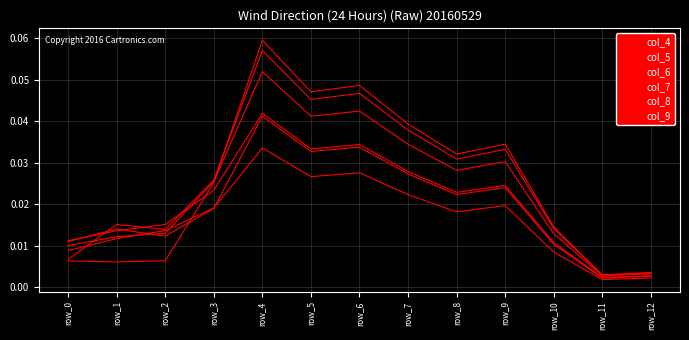

Reading right to left, transcribe all the data shown in this chart.

col_4: row_12=0.0	row_11=0.0	row_10=0.0	row_9=0.0	row_8=0.0	row_7=0.0	row_6=0.0	row_5=0.0	row_4=0.1	row_3=0.0	row_2=0.0	row_1=0.0	row_0=0.0
col_5: row_12=0.0	row_11=0.0	row_10=0.0	row_9=0.0	row_8=0.0	row_7=0.0	row_6=0.0	row_5=0.0	row_4=0.1	row_3=0.0	row_2=0.0	row_1=0.0	row_0=0.0
col_6: row_12=0.0	row_11=0.0	row_10=0.0	row_9=0.0	row_8=0.0	row_7=0.0	row_6=0.0	row_5=0.0	row_4=0.1	row_3=0.0	row_2=0.0	row_1=0.0	row_0=0.0
col_7: row_12=0.0	row_11=0.0	row_10=0.0	row_9=0.0	row_8=0.0	row_7=0.0	row_6=0.0	row_5=0.0	row_4=0.0	row_3=0.0	row_2=0.0	row_1=0.0	row_0=0.0
col_8: row_12=0.0	row_11=0.0	row_10=0.0	row_9=0.0	row_8=0.0	row_7=0.0	row_6=0.0	row_5=0.0	row_4=0.0	row_3=0.0	row_2=0.0	row_1=0.0	row_0=0.0
col_9: row_12=0.0	row_11=0.0	row_10=0.0	row_9=0.0	row_8=0.0	row_7=0.0	row_6=0.0	row_5=0.0	row_4=0.0	row_3=0.0	row_2=0.0	row_1=0.0	row_0=0.0